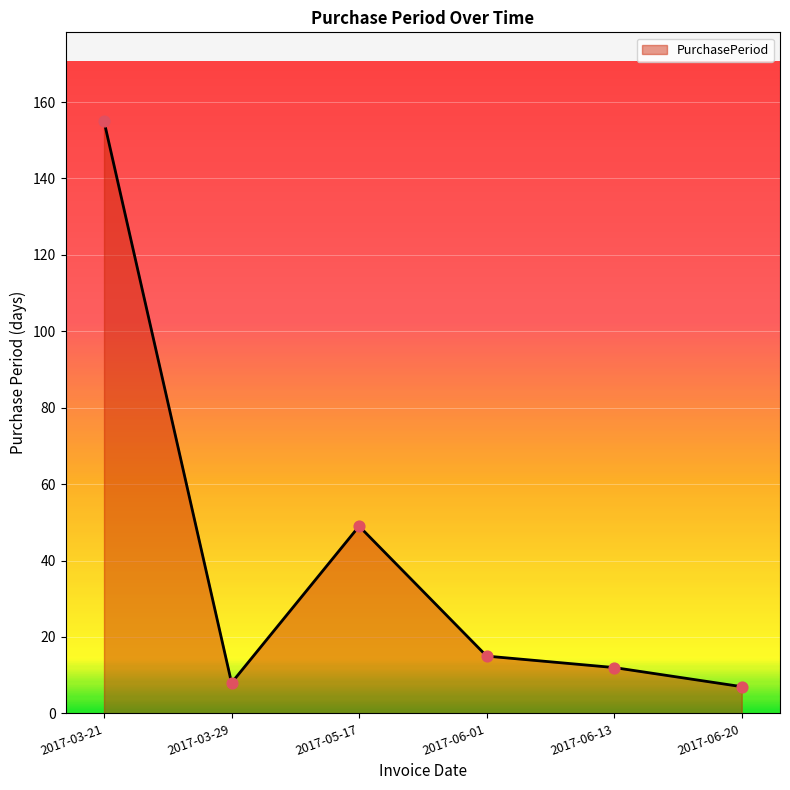

What is the change in value from 2017-03-21 to 2017-03-29?

-147